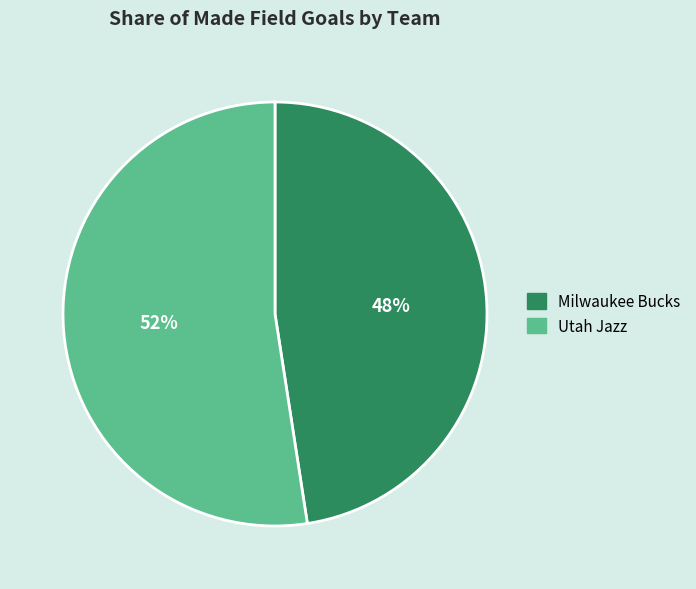

Between Milwaukee Bucks and Utah Jazz, which is larger?

Utah Jazz